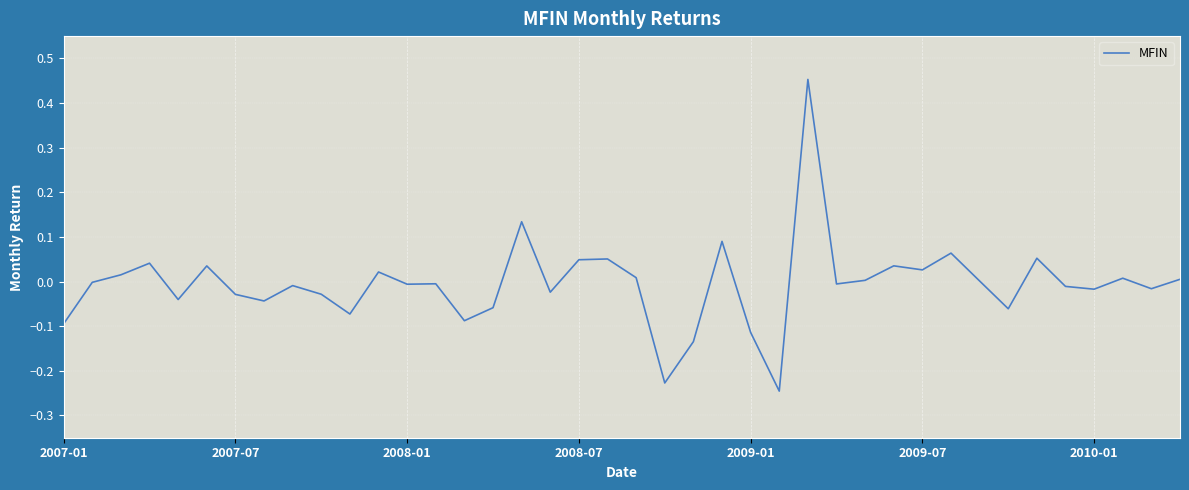

What is the difference between the maximum and minimum values?

0.7